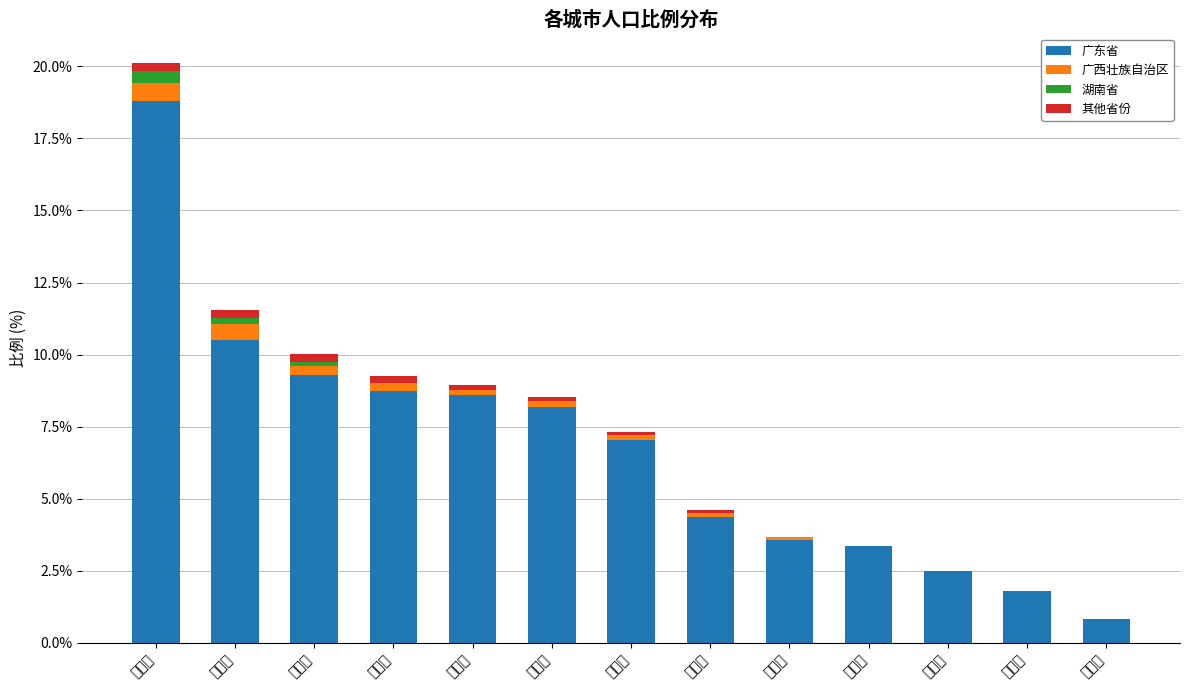

What is the label of the 5th bar from the left?

江门市